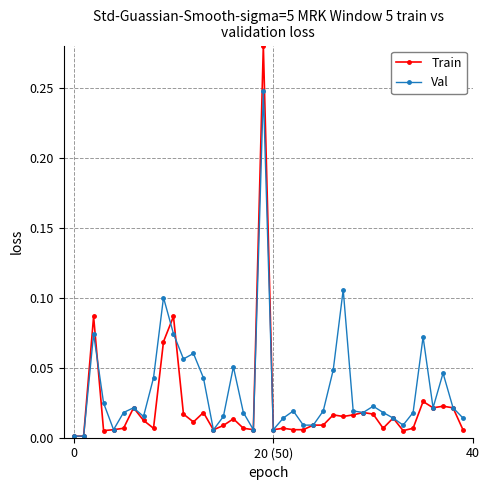

Which series has the largest total across all categories?

Val